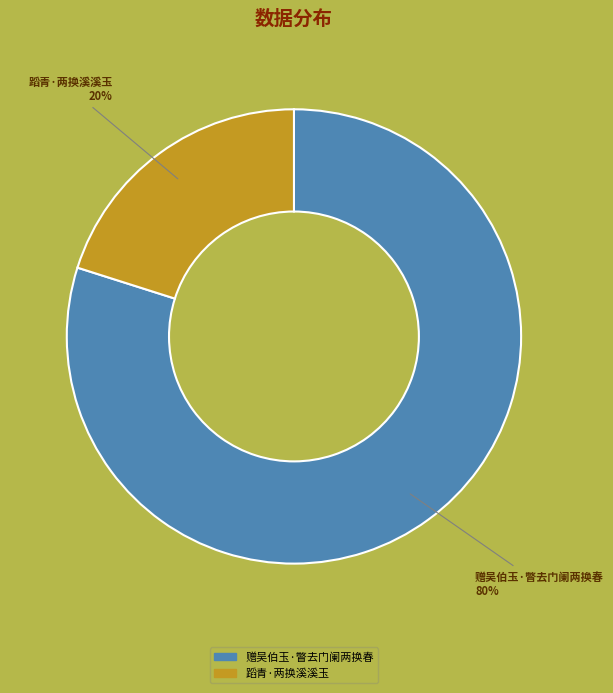

Which category has the biggest portion of the pie?

赠吴伯玉·瞥去门阑两换春